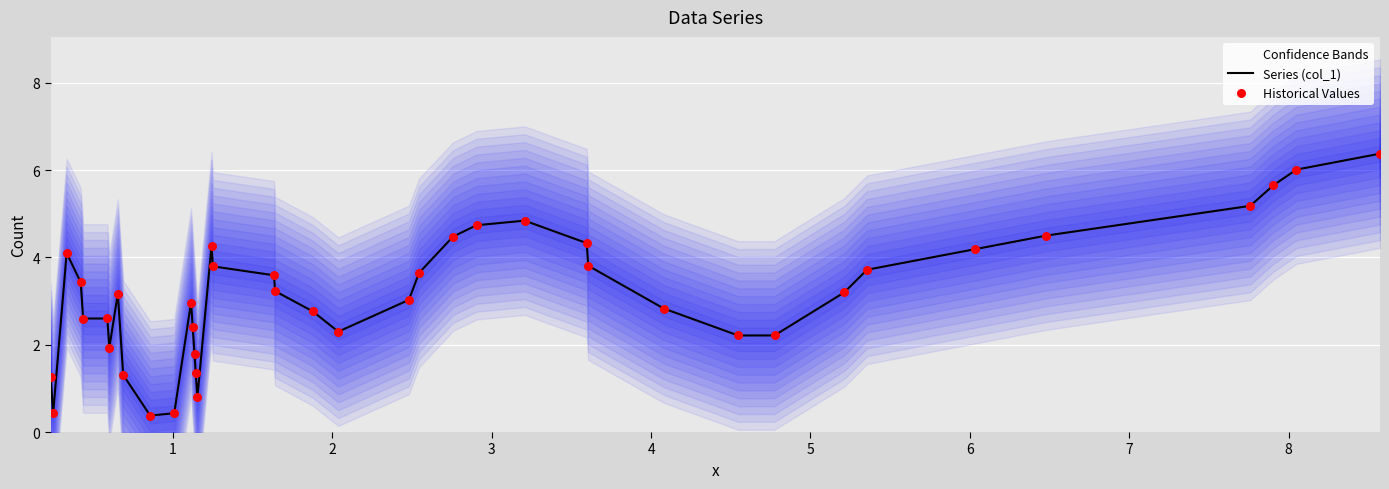

Which series has the largest Y range (max minus min)?

Series (col_1)